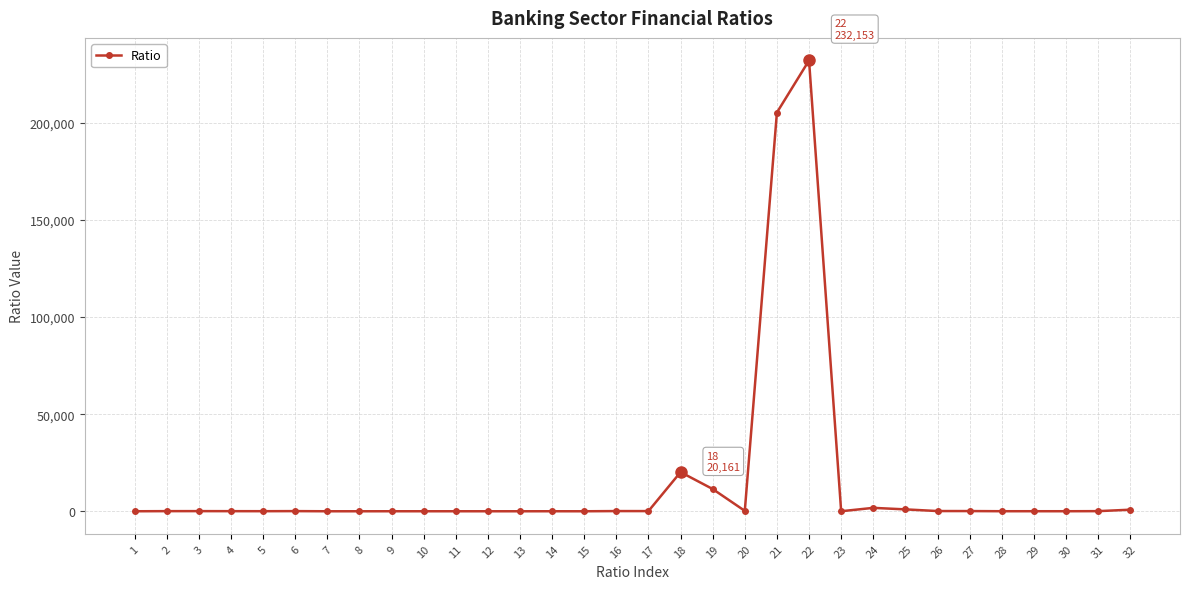

What is the sum of all values?

473754.0